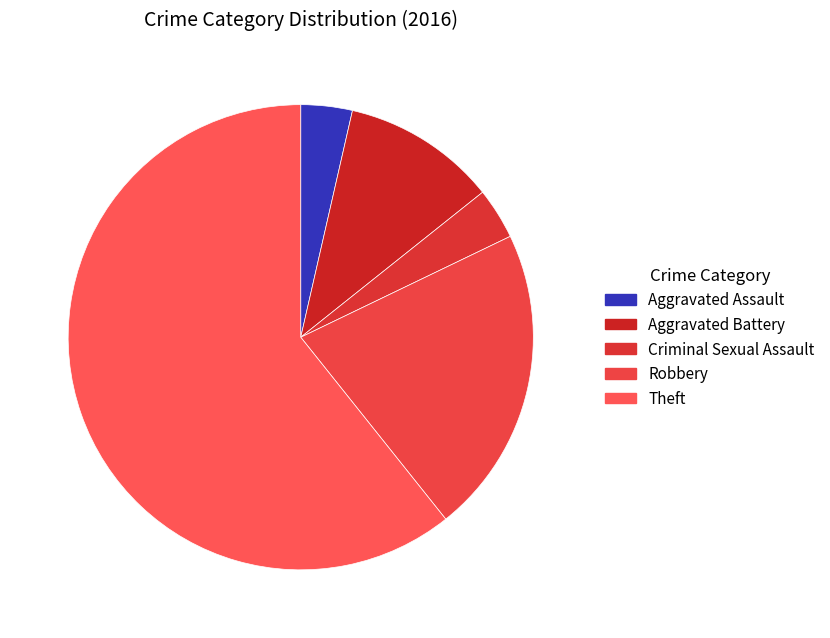

What is the change in value from Aggravated Assault to Criminal Sexual Assault?

-2